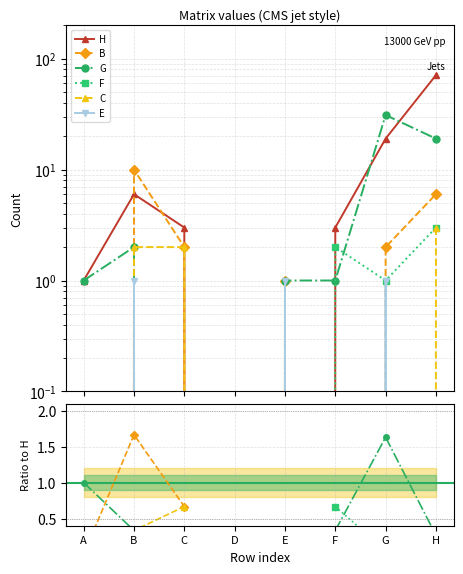

True or false: E and G cross at least once.

False